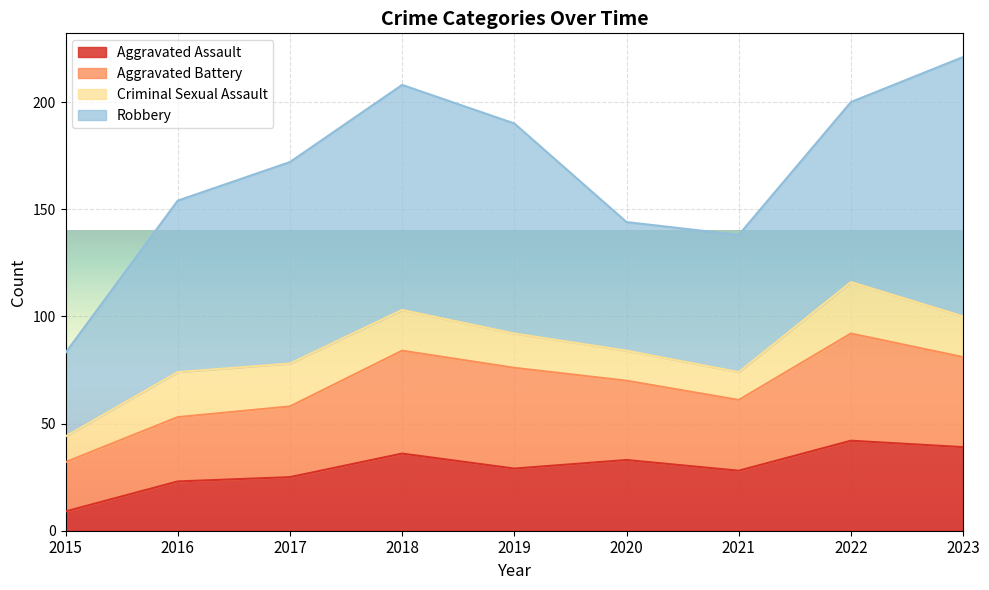

What is the difference between the maximum and second lowest values in the Robbery series?

61